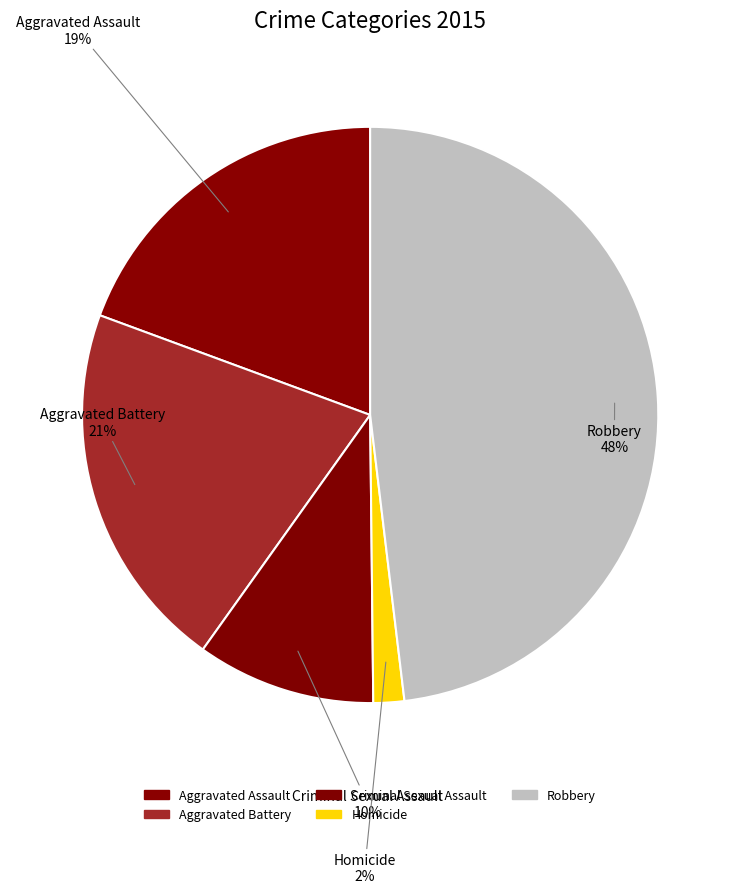

The Aggravated Assault slice represents 4% of the pie. True or false?

False